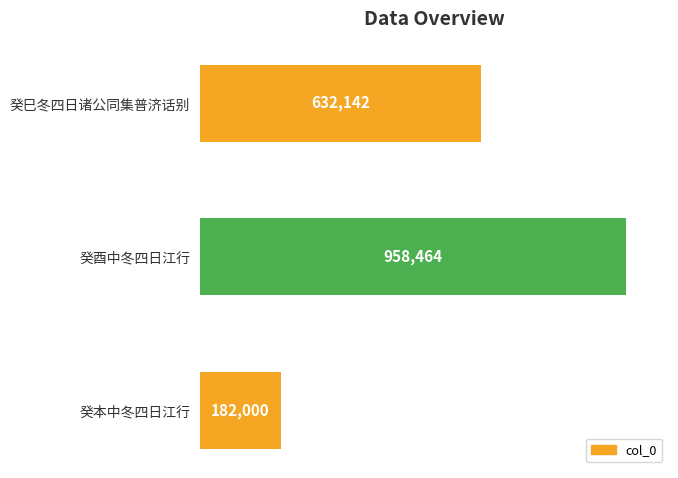

What is the label of the 2nd bar from the top?

癸酉中冬四日江行